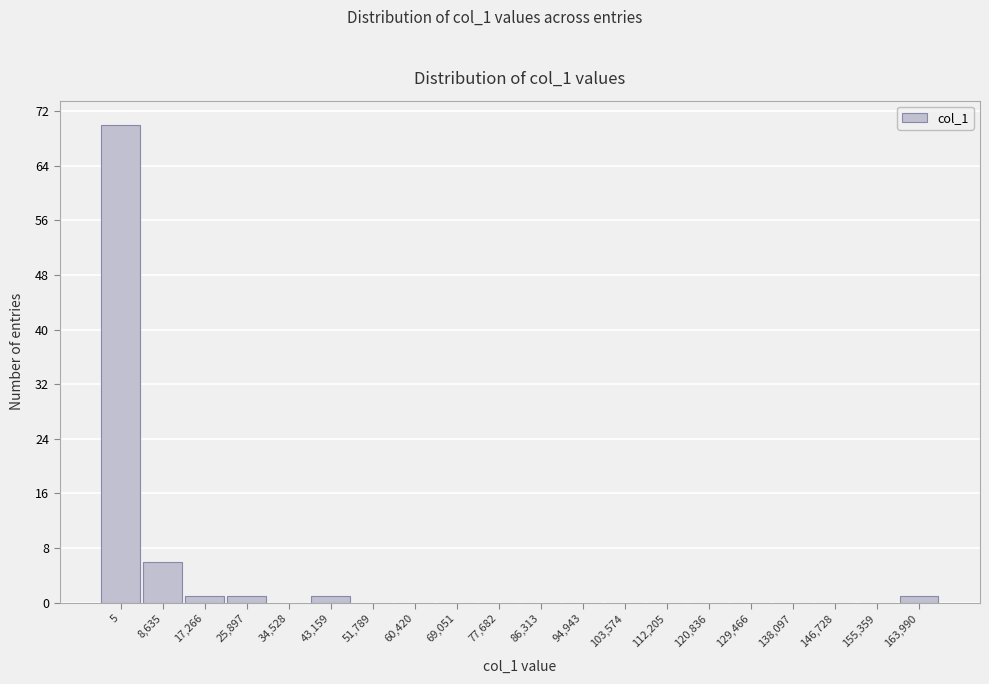

Reading left to right, transcribe all the data shown in this chart.

5=70	8,635=6	17,266=1	25,897=1	34,528=0	43,159=1	51,789=0	60,420=0	69,051=0	77,682=0	86,313=0	94,943=0	103,574=0	112,205=0	120,836=0	129,466=0	138,097=0	146,728=0	155,359=0	163,990=1